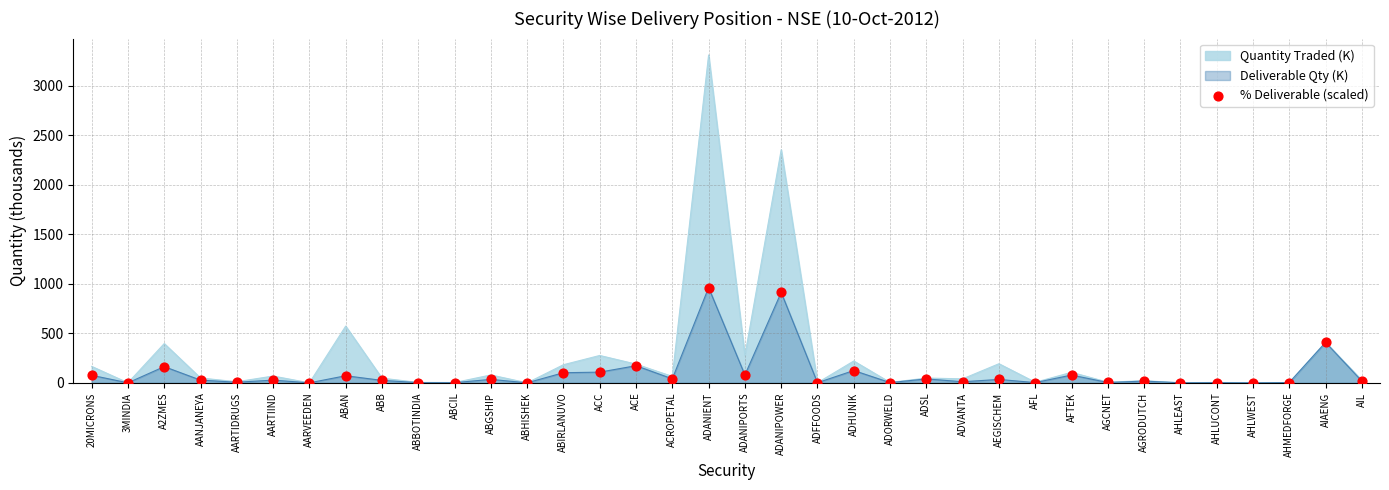

Which has a higher value, AGRODUTCH or ADANIPOWER?

ADANIPOWER